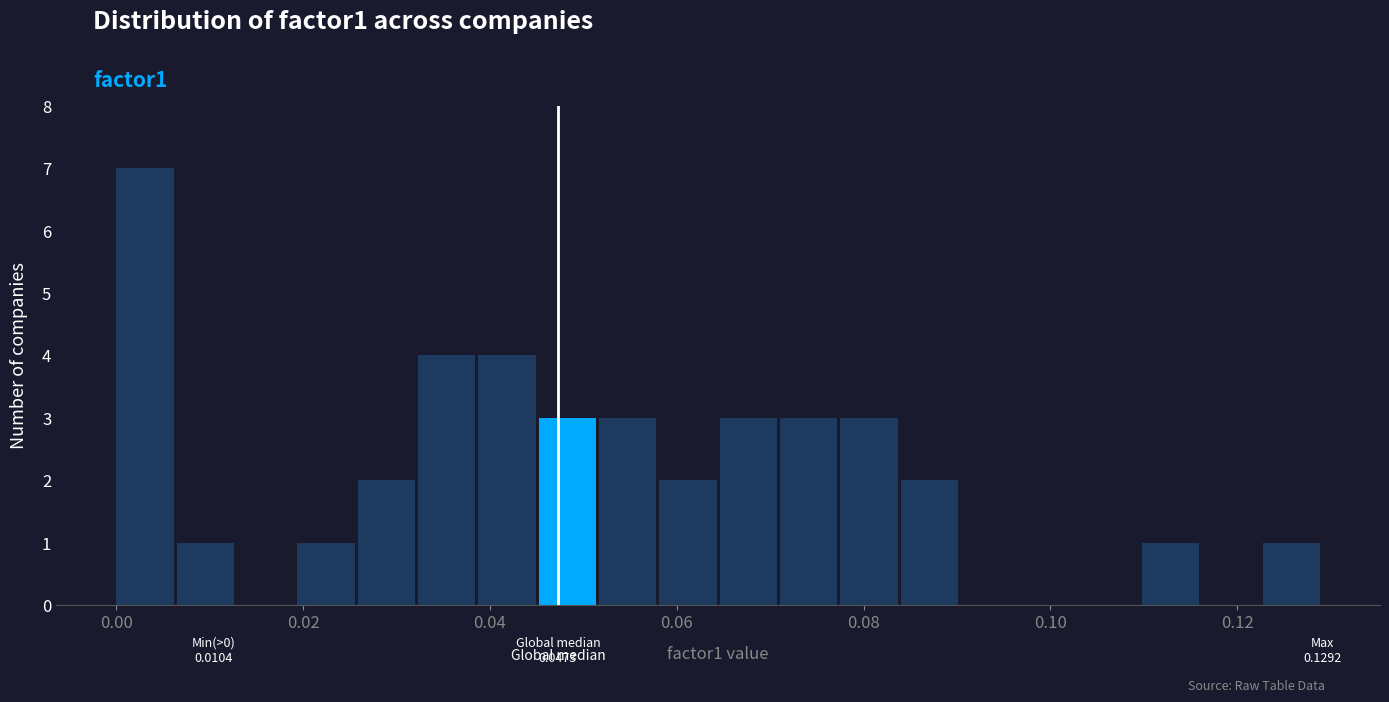

Read against the x-axis, roughly where is the centre of the tallest bar?

0.004